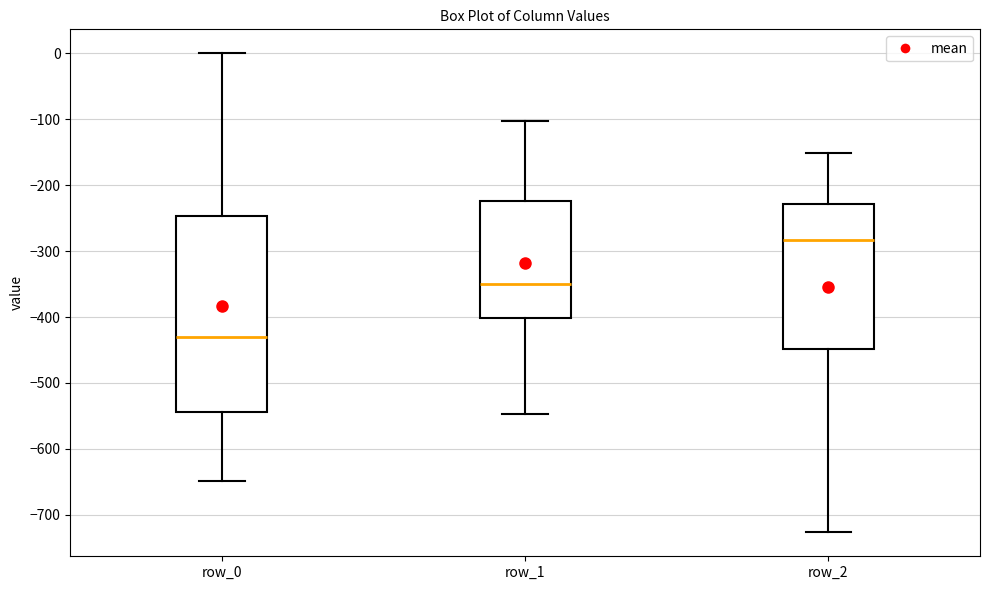

Which box's median line is the lowest?

row_0